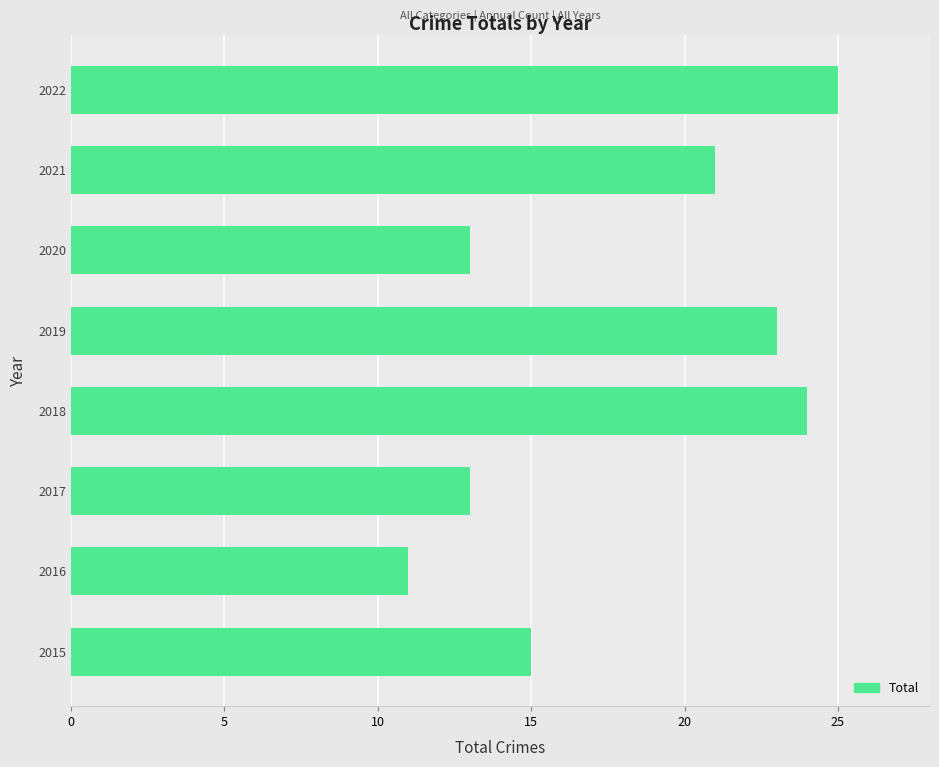

Reading bottom to top, transcribe all the data shown in this chart.

15	11	13	24	23	13	21	25